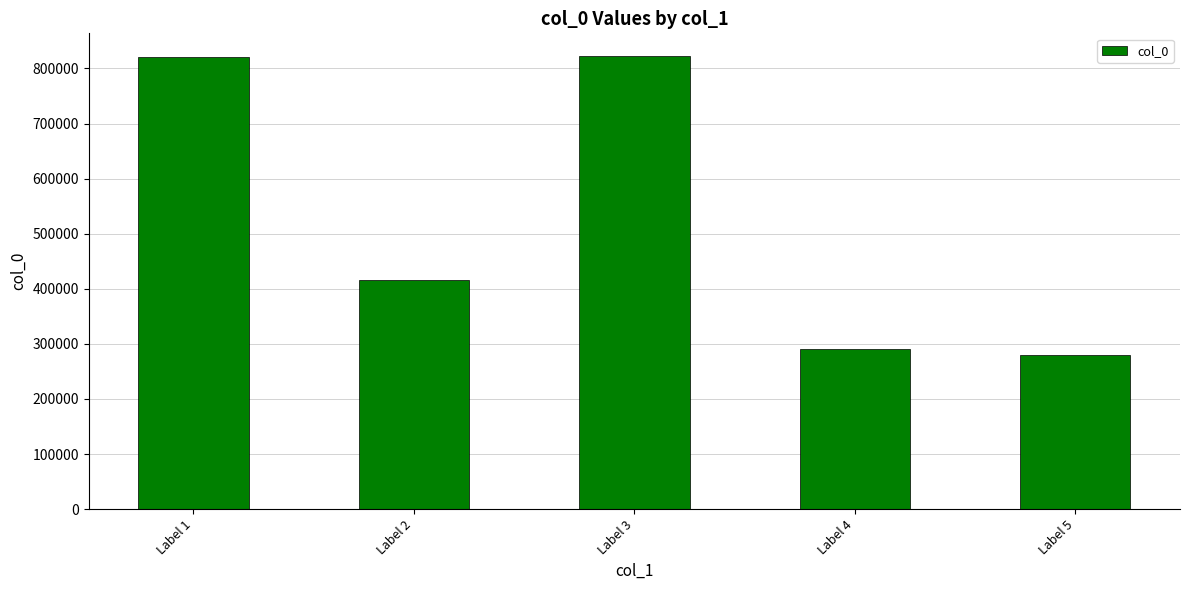

What is the value of the 1st bar from the left?

820918